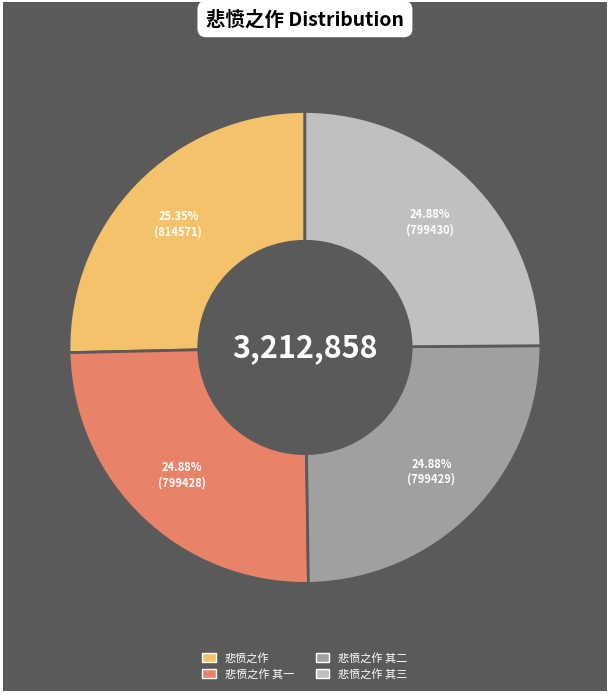

Is there any slice that represents more than half of the pie?

No